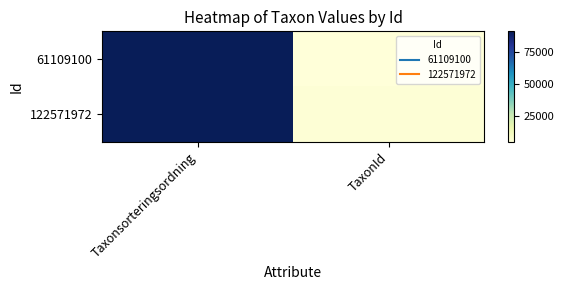

At which category is the sum across all series the highest?

Taxonsorteringsordning